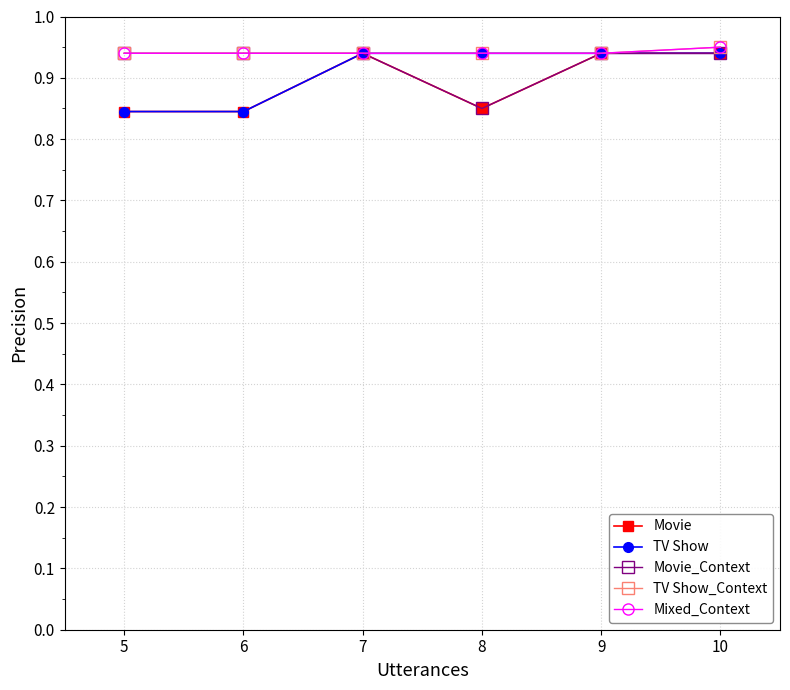

List the series in order of their peak value, lowest first.

Movie, TV Show, Movie_Context, TV Show_Context, Mixed_Context